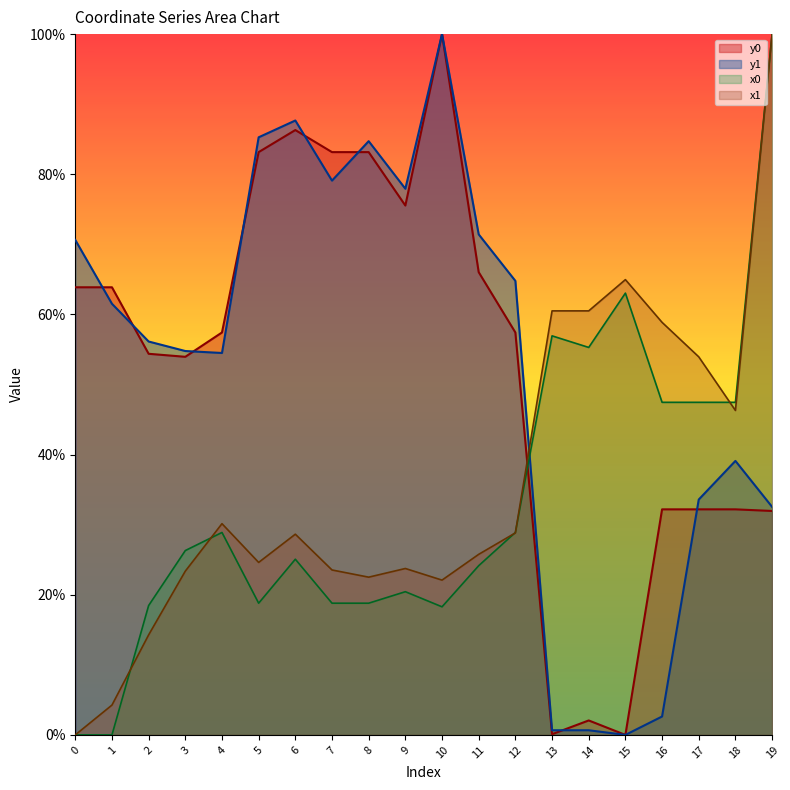

How many lines are shown in the chart?

4